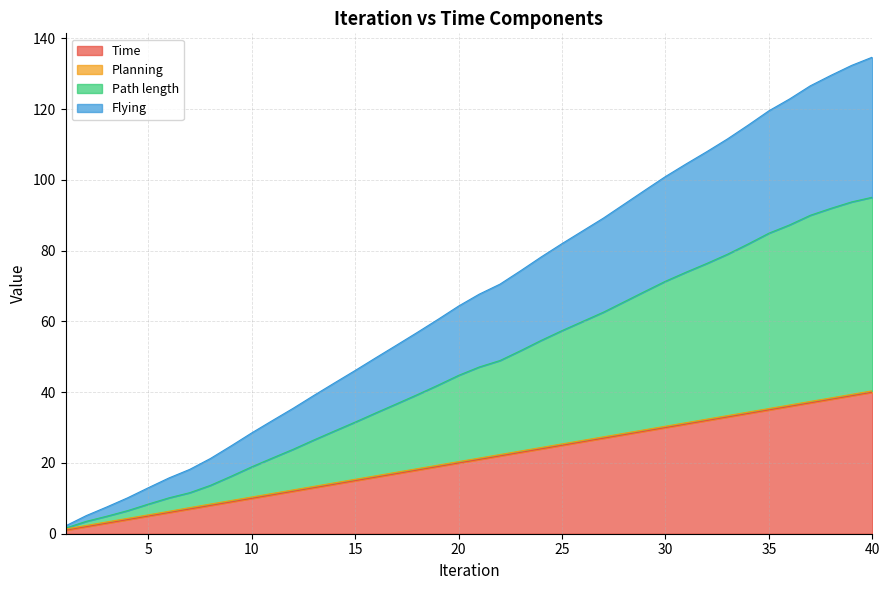

List the labels in order of Flying value, largest first.

40, 39, 38, 37, 36, 35, 34, 33, 32, 31, 30, 29, 28, 27, 26, 25, 24, 23, 22, 21, 20, 19, 18, 17, 16, 15, 14, 13, 12, 11, 10, 9, 8, 7, 6, 5, 4, 3, 2, 1